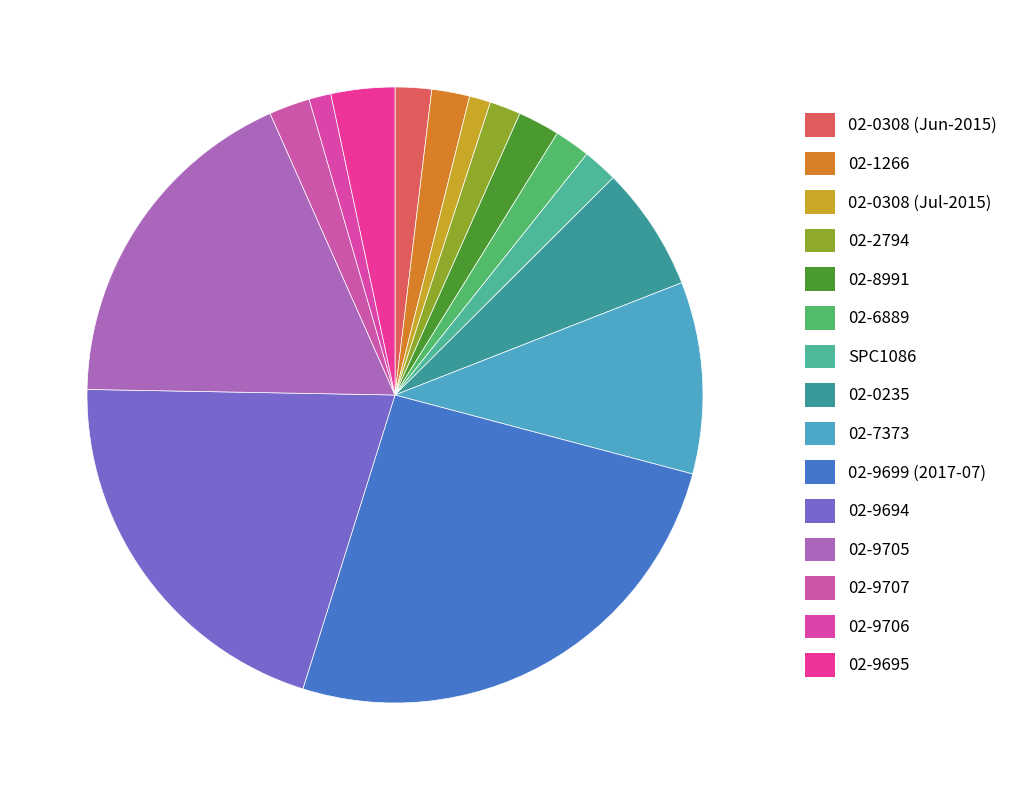

Is it true that 02-9706 is 1% of the pie?

True